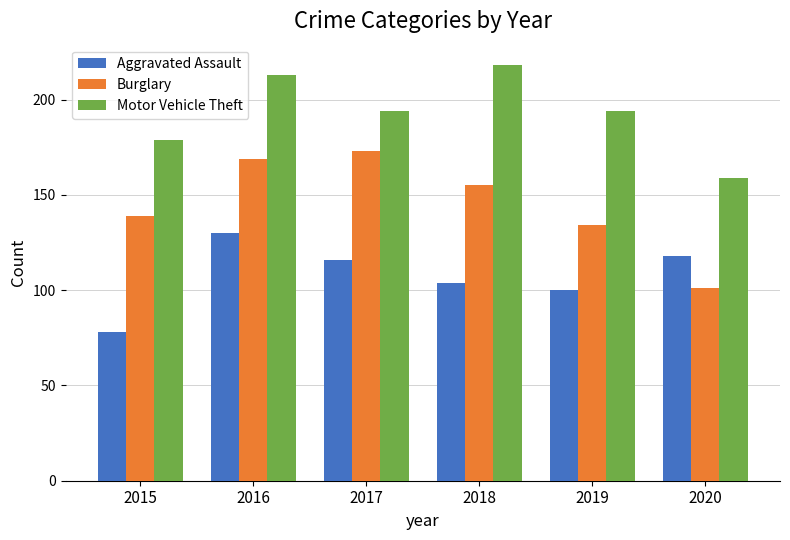

How many groups of bars are there?

6